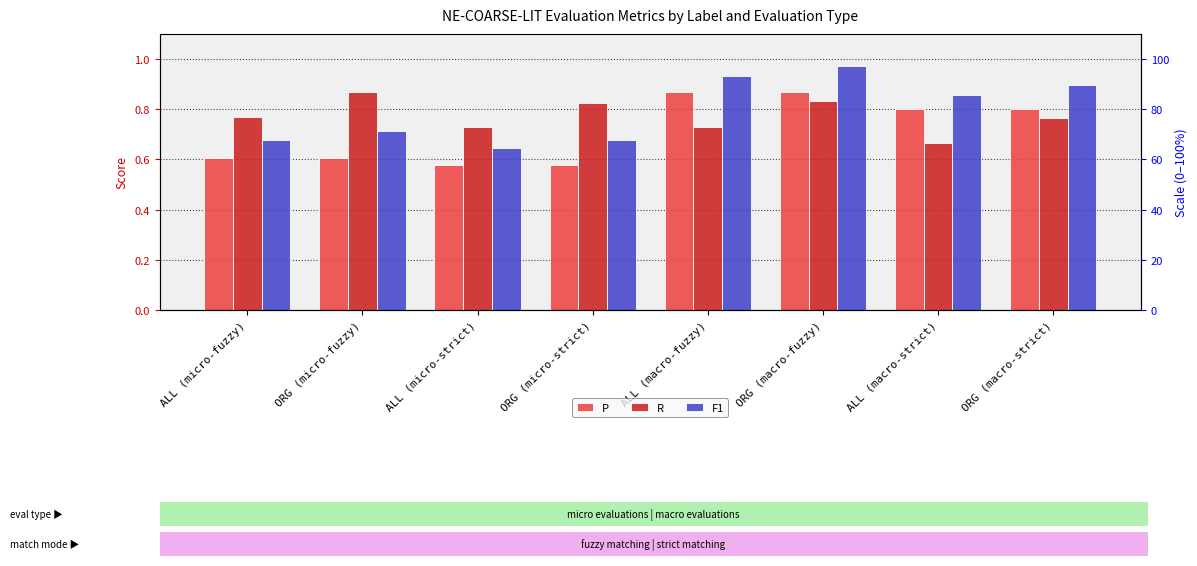

Reading left to right, what are all the values shown in this chart?

P: ALL (micro-fuzzy)=0.6	ORG (micro-fuzzy)=0.6	ALL (micro-strict)=0.6	ORG (micro-strict)=0.6	ALL (macro-fuzzy)=0.9	ORG (macro-fuzzy)=0.9	ALL (macro-strict)=0.8	ORG (macro-strict)=0.8
R: ALL (micro-fuzzy)=0.8	ORG (micro-fuzzy)=0.9	ALL (micro-strict)=0.7	ORG (micro-strict)=0.8	ALL (macro-fuzzy)=0.7	ORG (macro-fuzzy)=0.8	ALL (macro-strict)=0.7	ORG (macro-strict)=0.8
F1: ALL (micro-fuzzy)=0.7	ORG (micro-fuzzy)=0.7	ALL (micro-strict)=0.6	ORG (micro-strict)=0.7	ALL (macro-fuzzy)=0.9	ORG (macro-fuzzy)=1.0	ALL (macro-strict)=0.9	ORG (macro-strict)=0.9